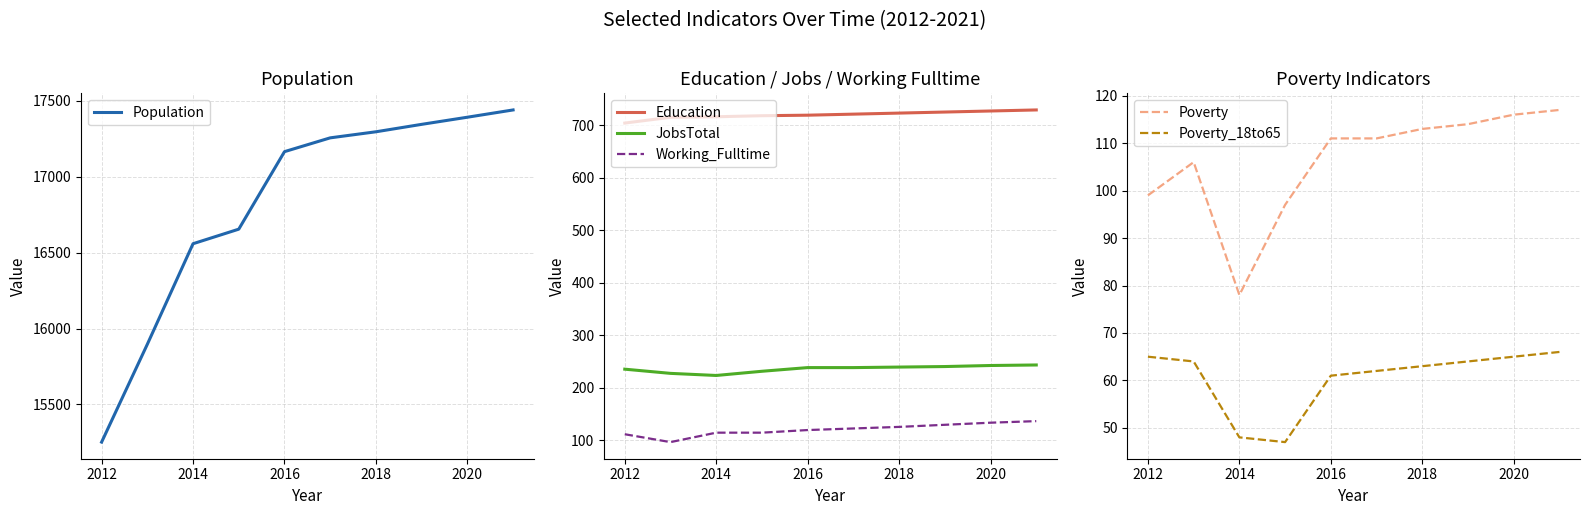

What is the highest value of the JobsTotal series?

243